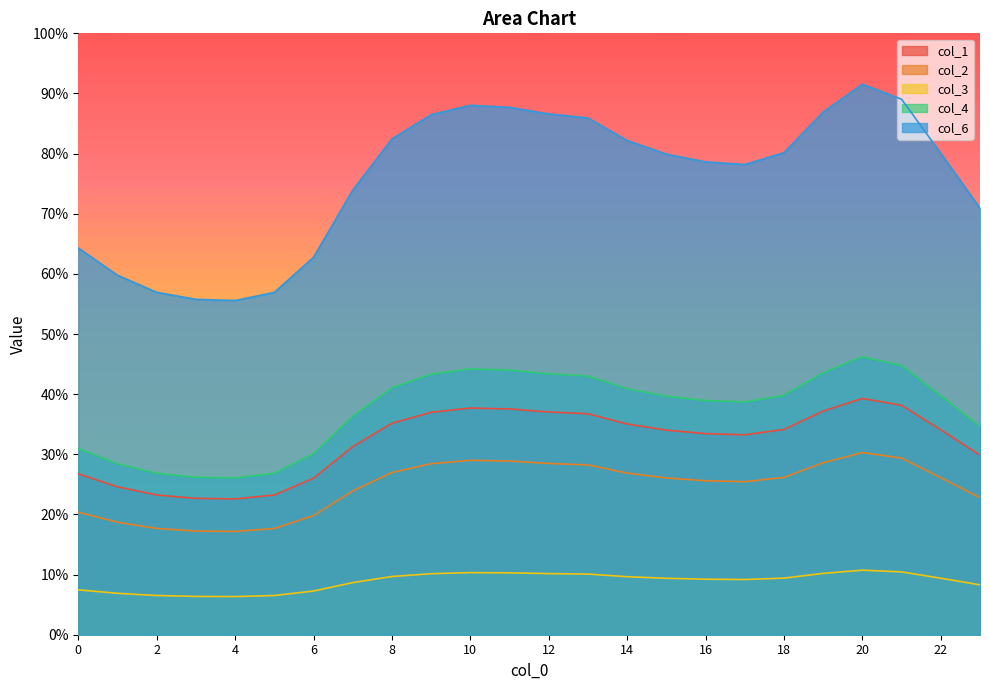

What is the sum of all col_2 values?

589.9